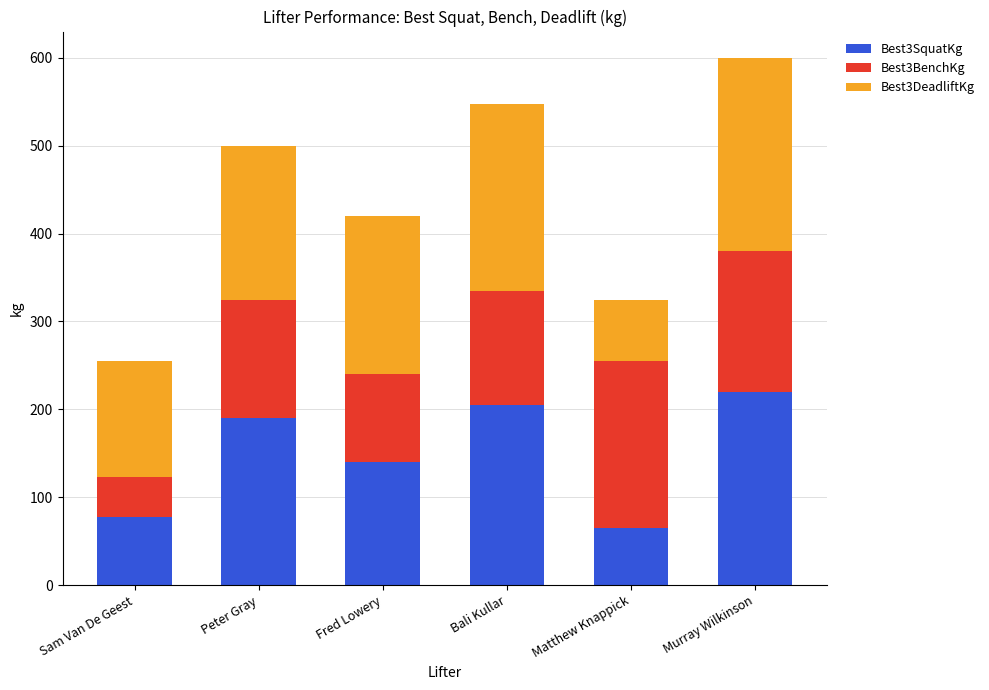

Are the bars grouped side by side (vs. stacked)?

No